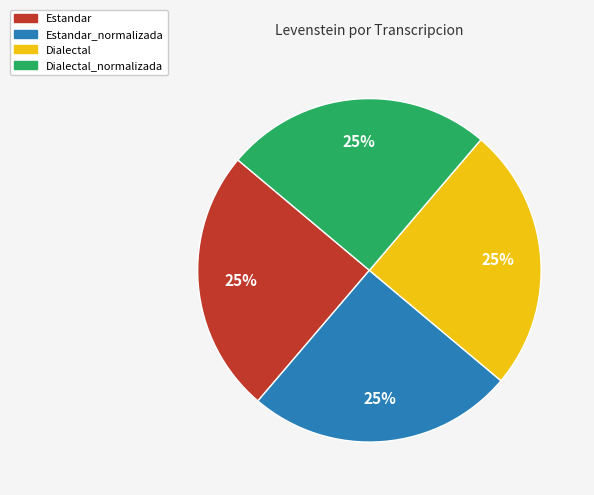

Is there a majority slice in this chart?

No